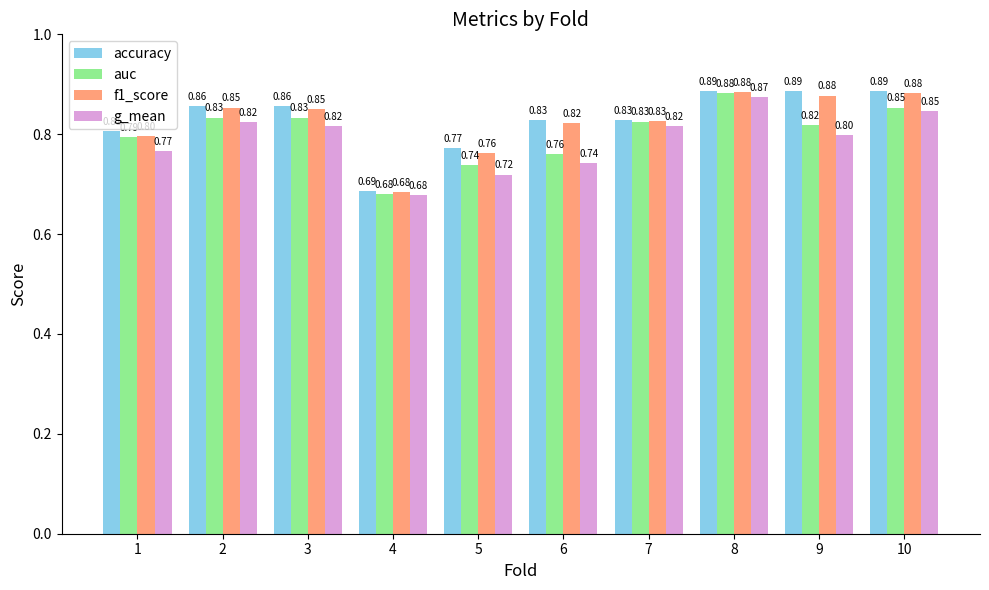

At 6, list the series in order from smallest to largest.

g_mean, auc, f1_score, accuracy